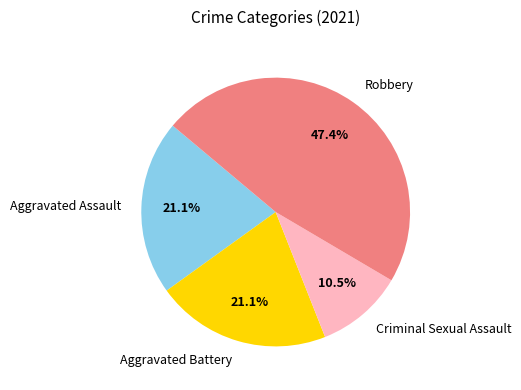

Which slice is the smallest?

Criminal Sexual Assault